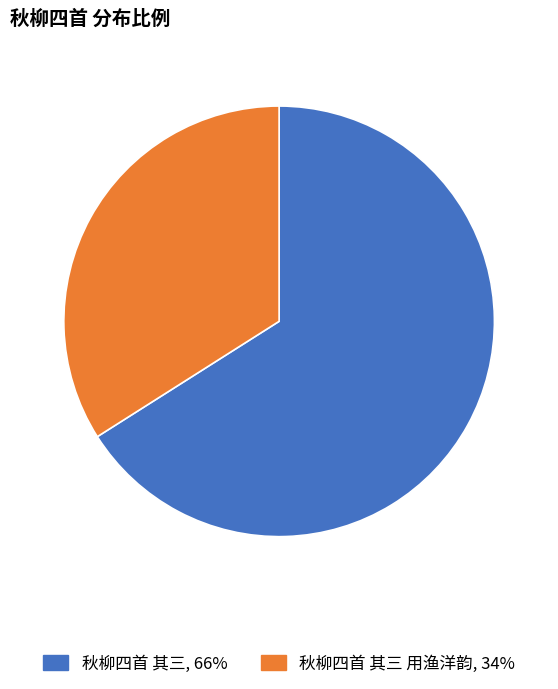

How many slices are in this pie chart?

2